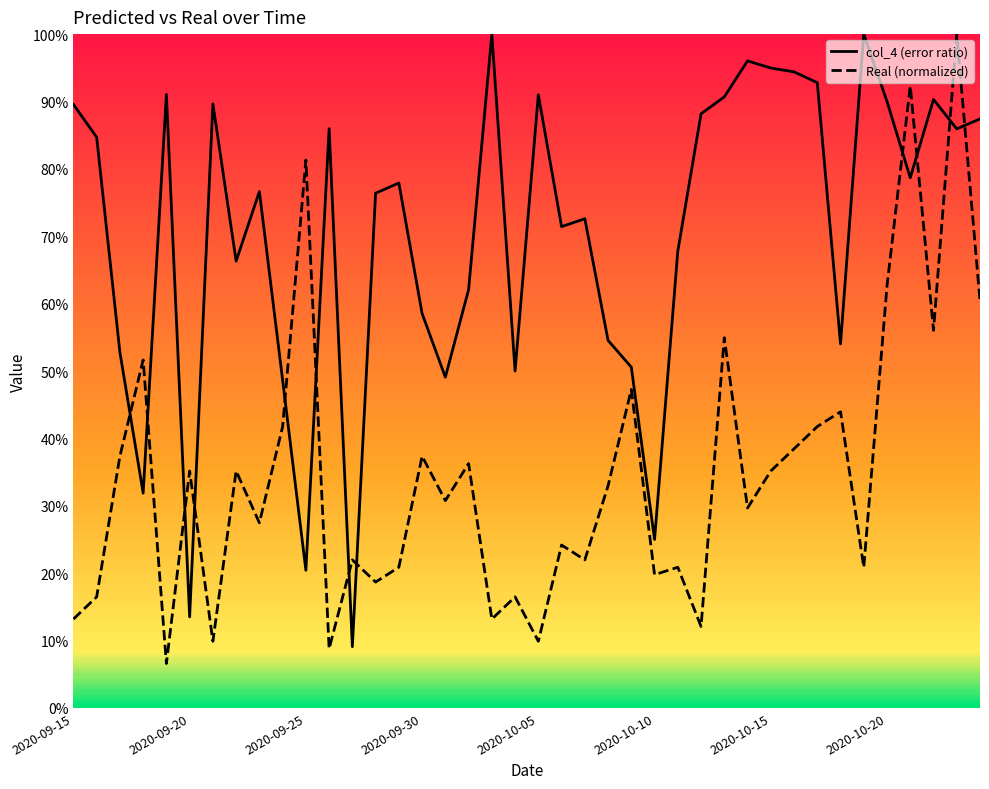

In col_4, how many points are lower than both neighbors (excluding endpoints)?

12